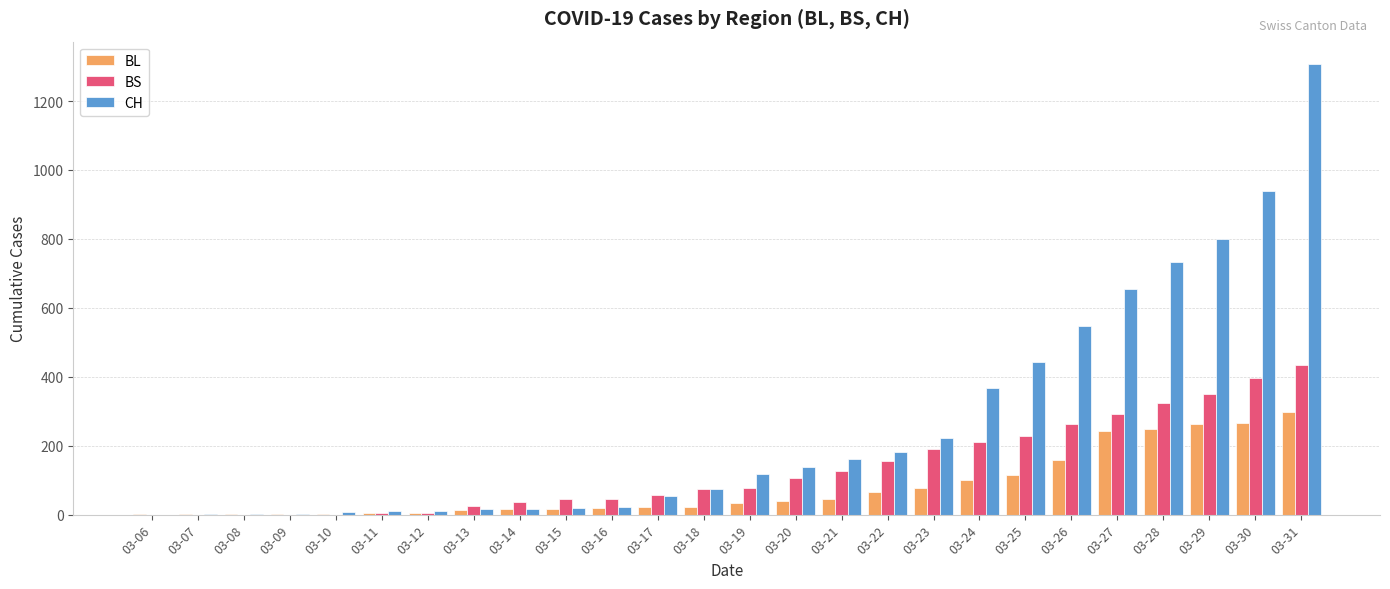

What are all the series names shown in the legend?

BL, BS, CH